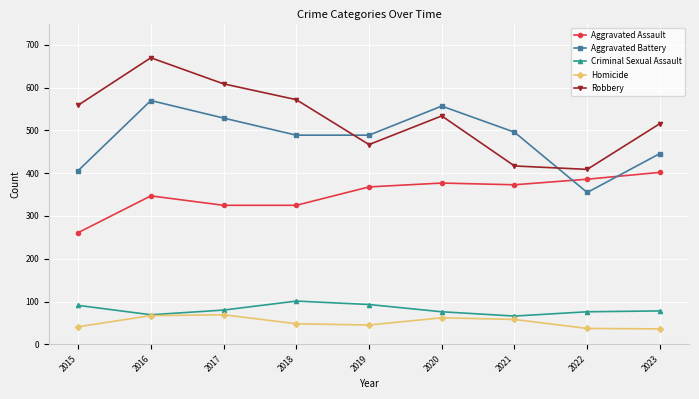

List the series in order of their peak value, lowest first.

Homicide, Criminal Sexual Assault, Aggravated Assault, Aggravated Battery, Robbery